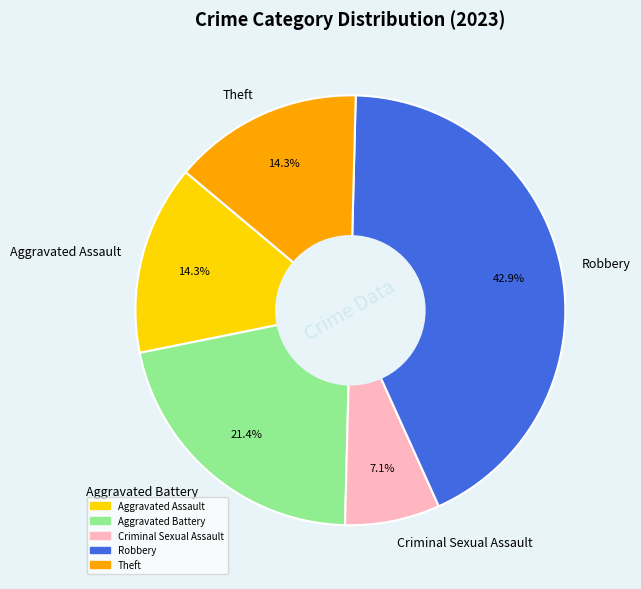

Which slice is the largest?

Robbery